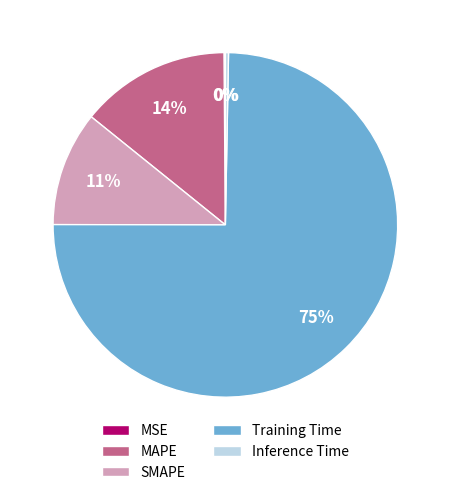

Is there any slice that represents more than half of the pie?

Yes